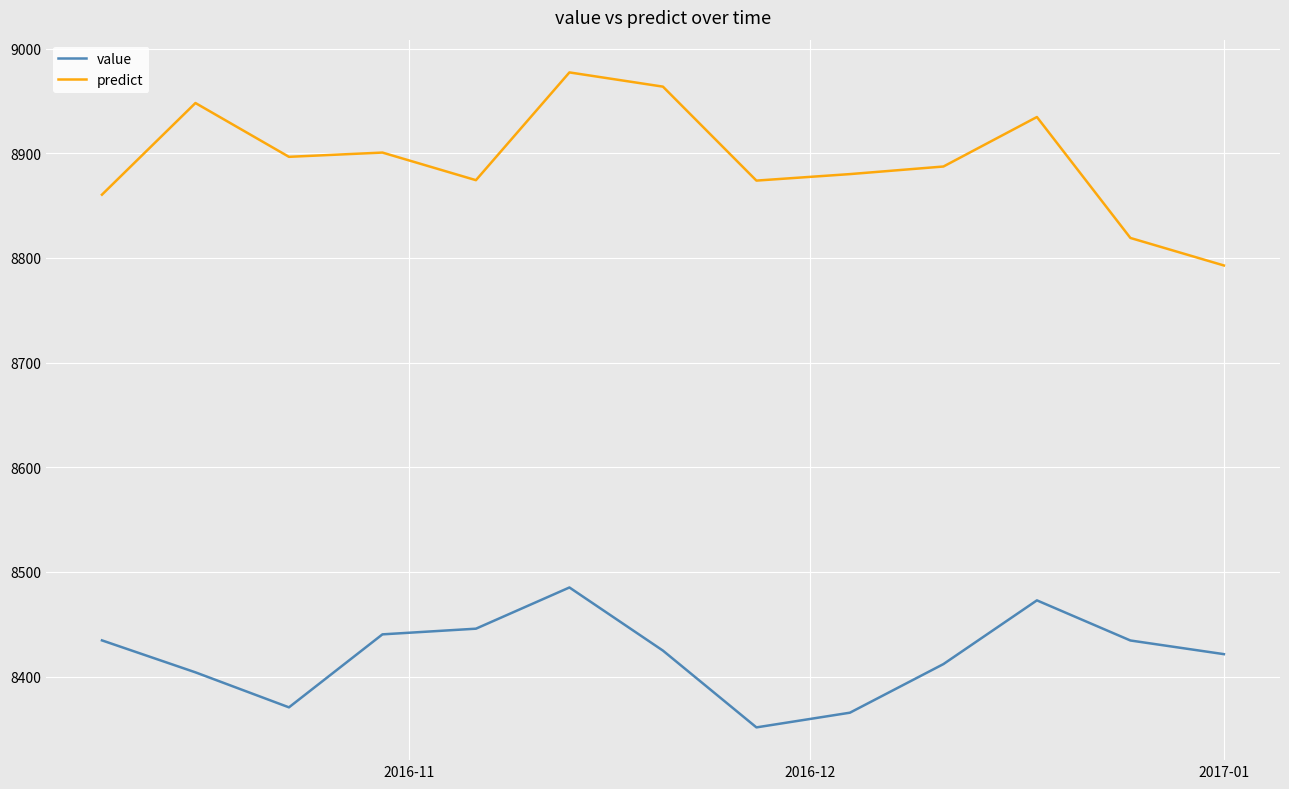

What is the difference between the maximum and minimum values in the predict series?

184.4